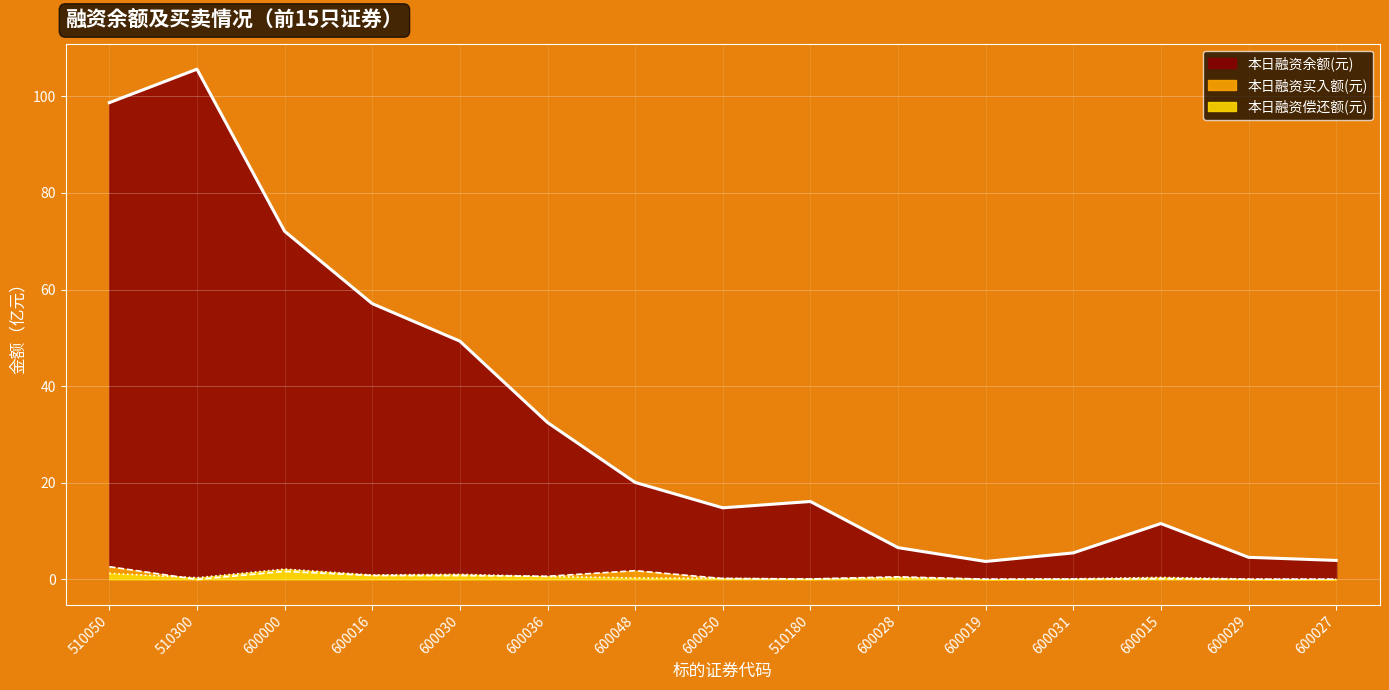

True or false: 本日融资买入额(元) has a value of 0.5 at 600028.

True